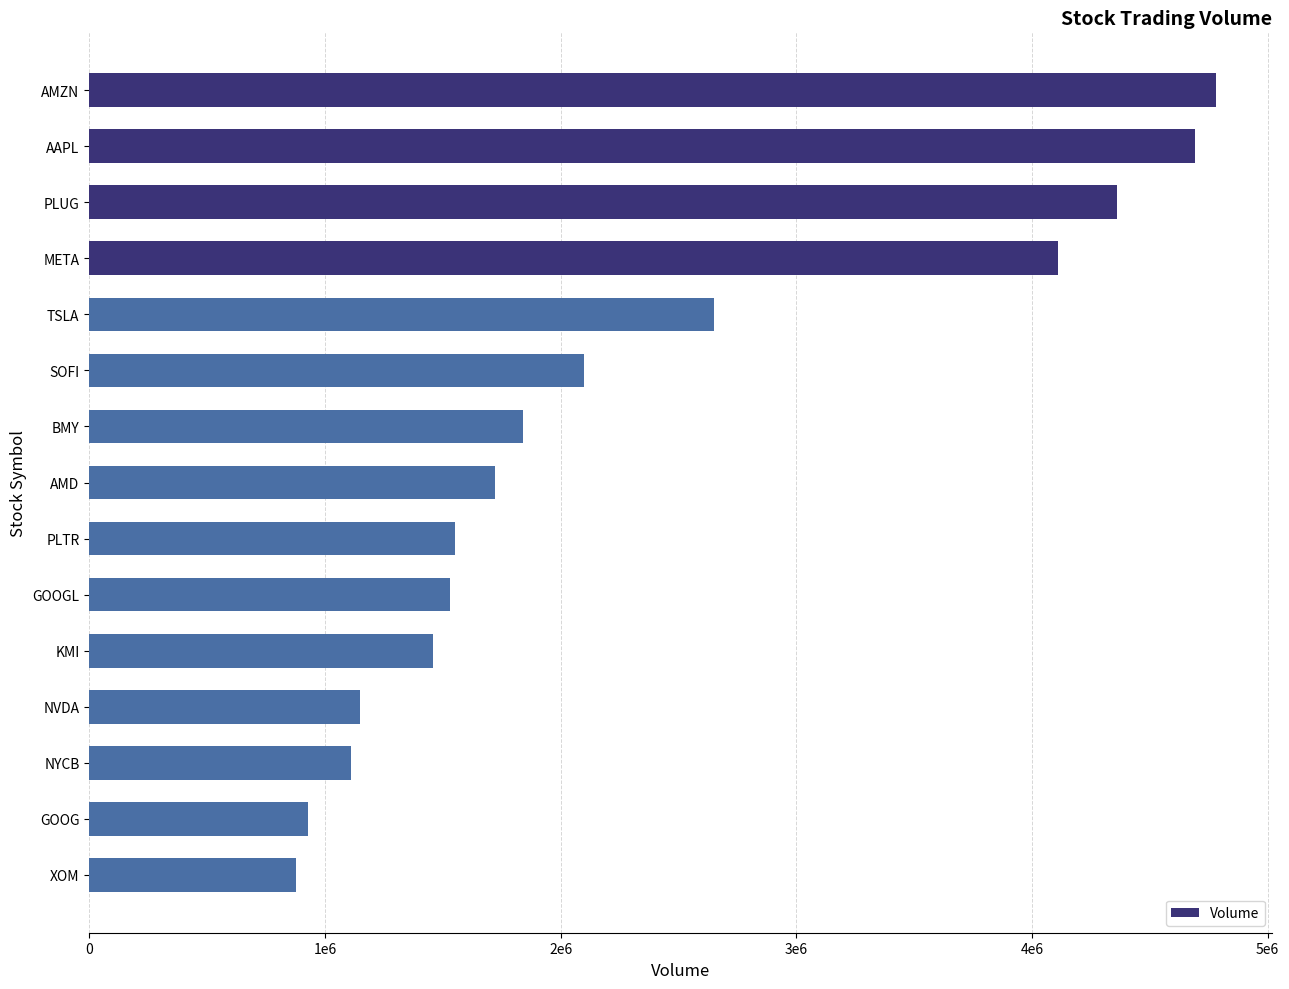

At which label is the value closest to 2827940?

TSLA